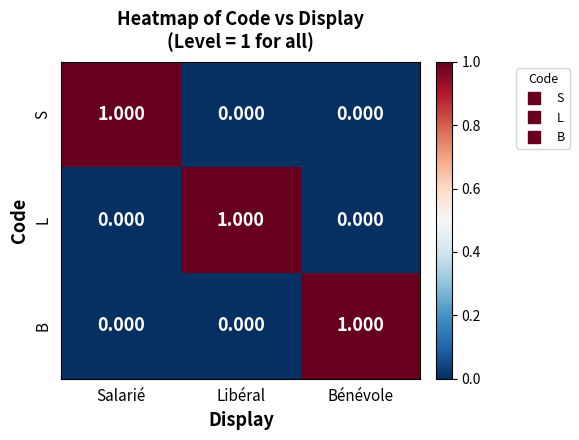

Is the value of L at Libéral greater than the value of S at Libéral?

Yes